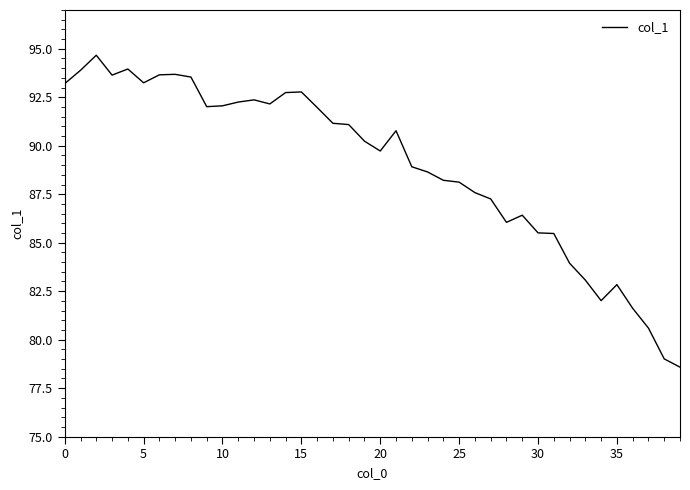

What is the difference between the maximum and minimum values?

16.1